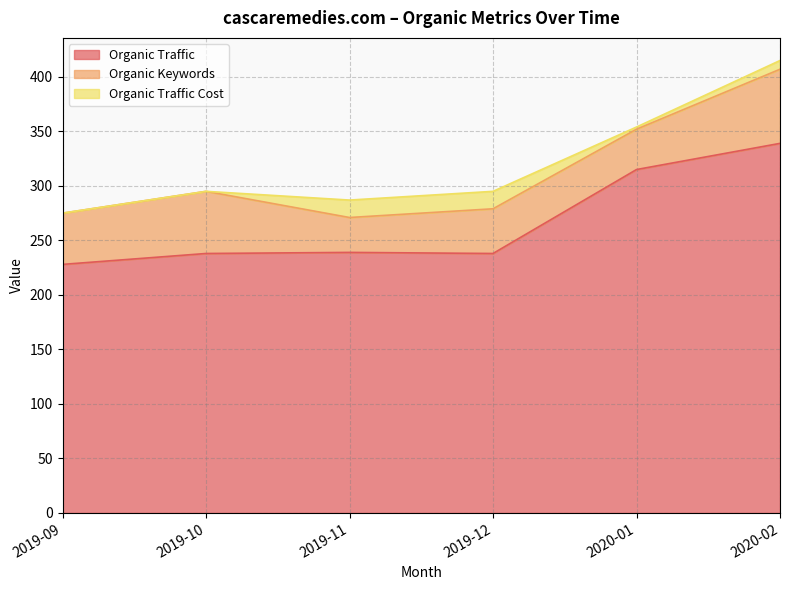

How many distinct data groups are displayed?

3